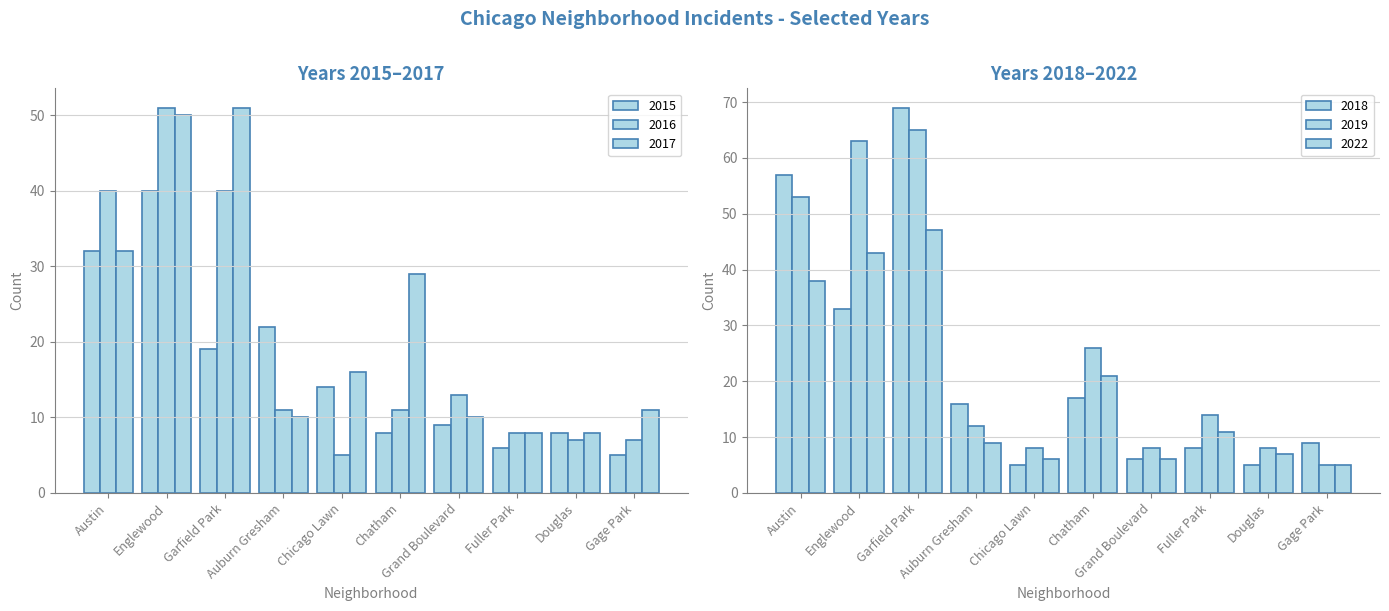

Between Austin and Chicago Lawn, which series saw the biggest shift?

2018